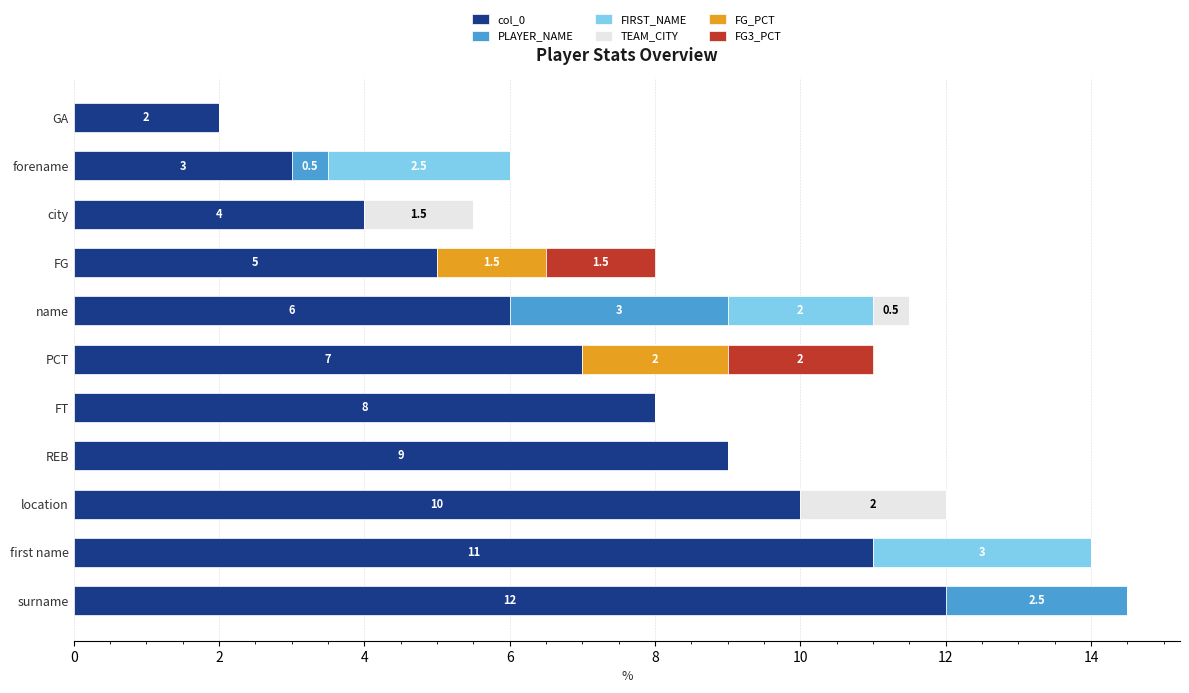

The value of col_0 at REB is 14.7. True or false?

False